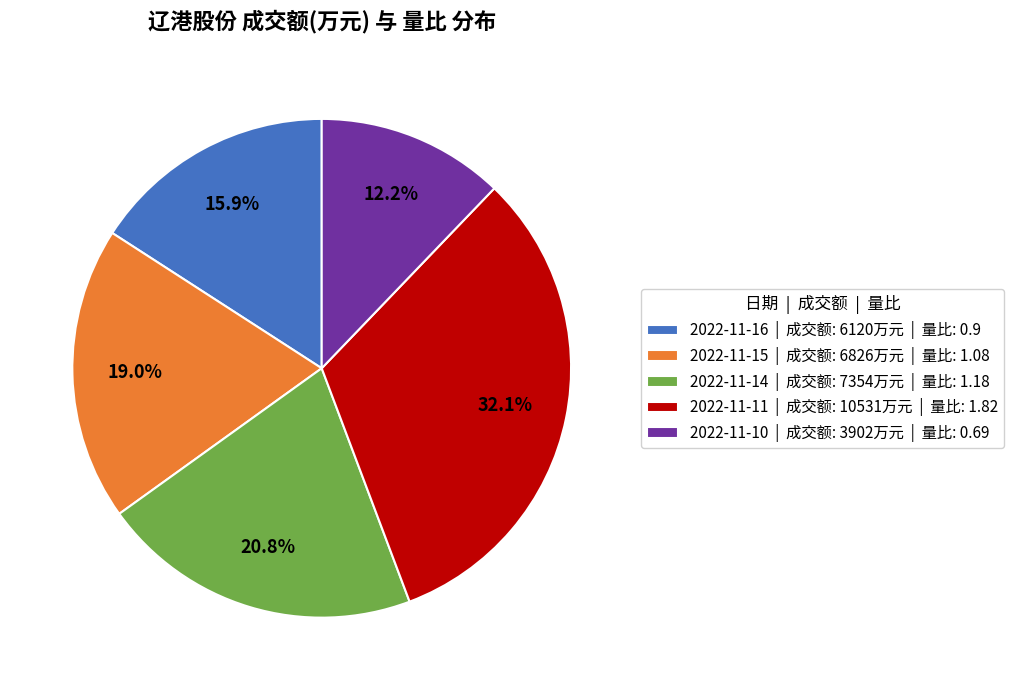

How much of the chart is everything except 2022-11-10 | 成交额: 3902万元 | 量比: 0.69?

87.8%